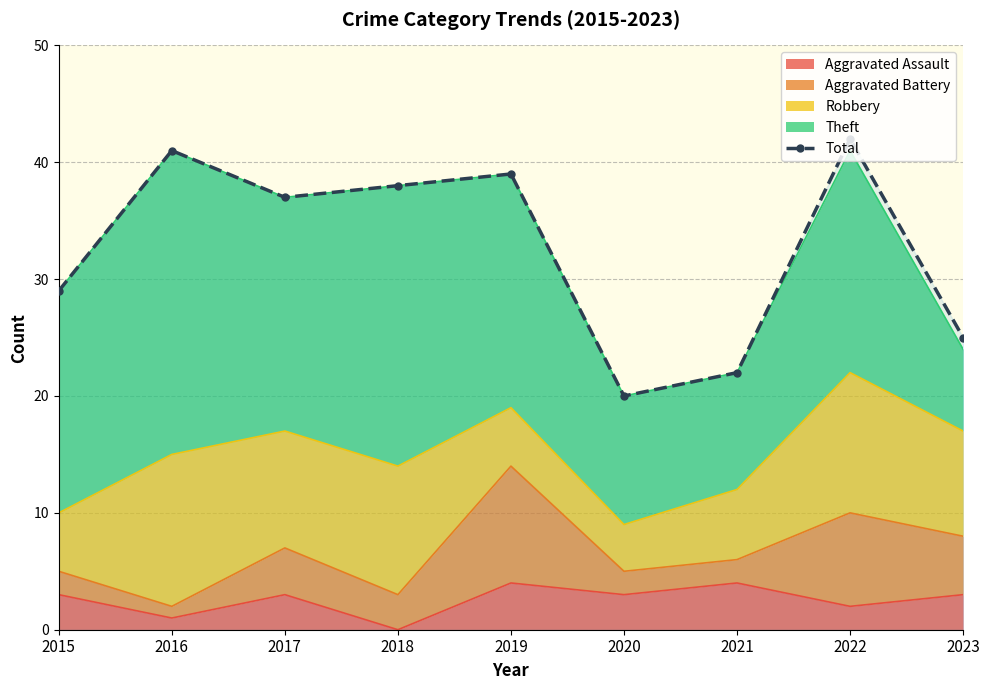

What is the smallest value displayed?

20